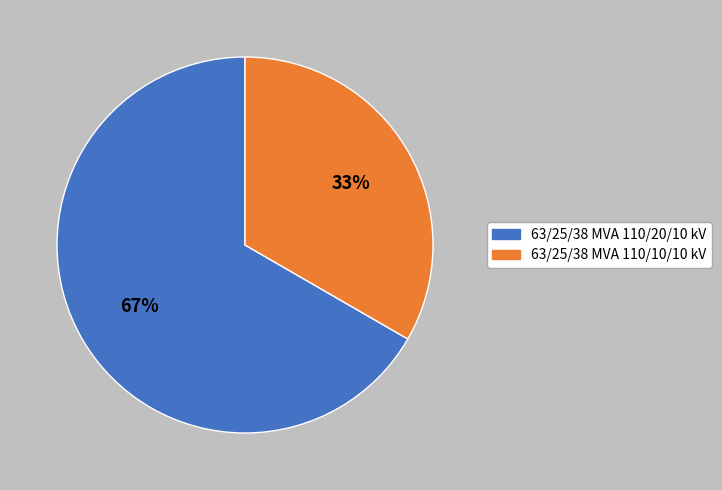

To the nearest percent, what percentage of the pie is 63/25/38 MVA 110/10/10 kV?

33%